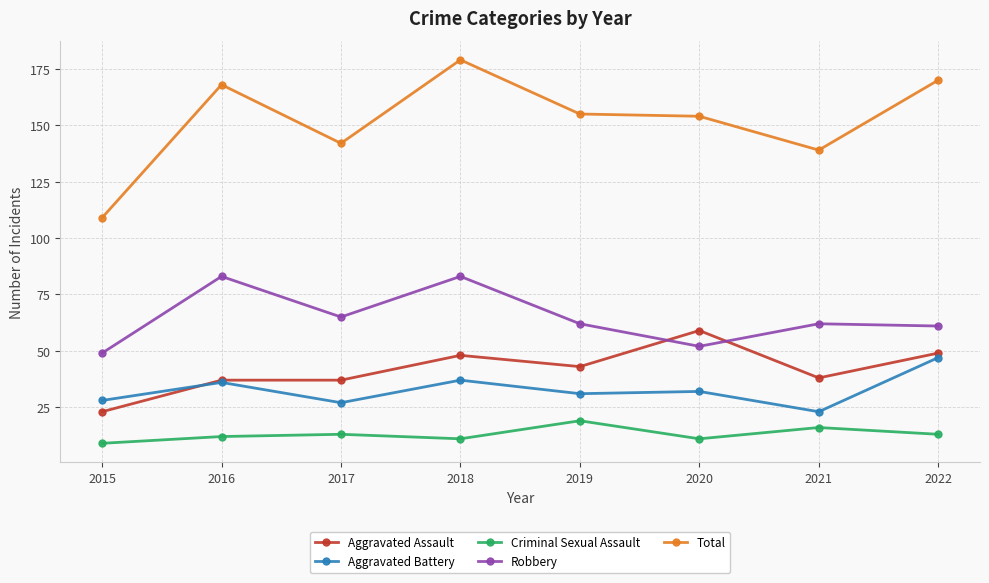

What is the total value across all series at 2017?

284